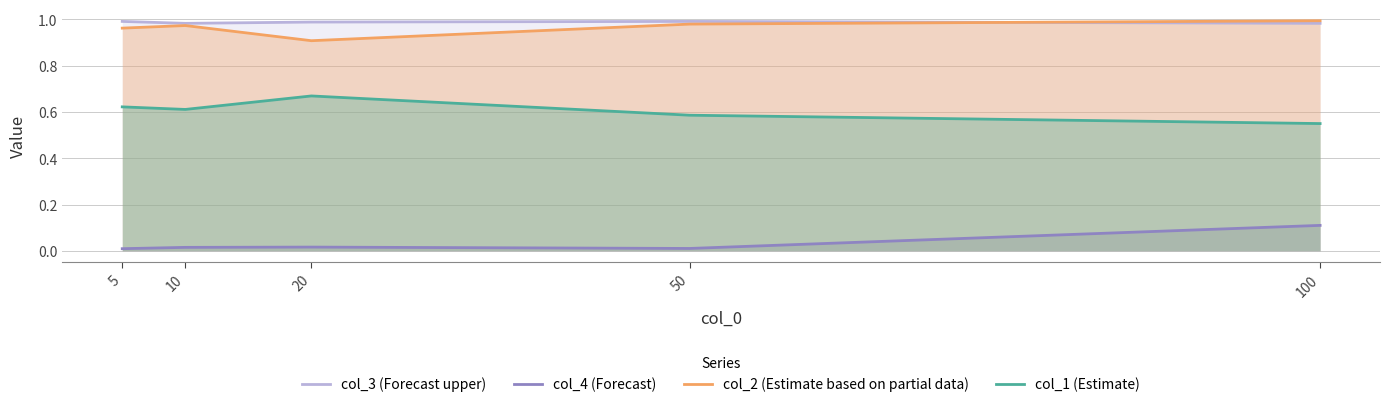

Which series has the largest range (max minus min)?

col_1 (Estimate)